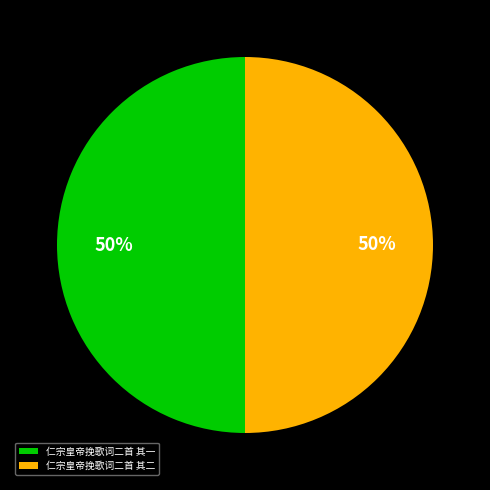

What percentage is the 仁宗皇帝挽歌词二首 其二 slice, to the nearest percent?

50%